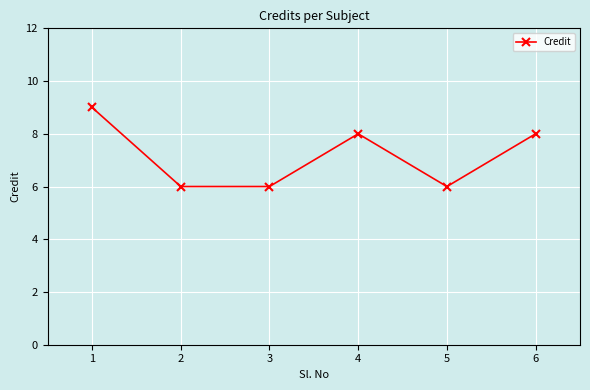

Read the value at 3.

6